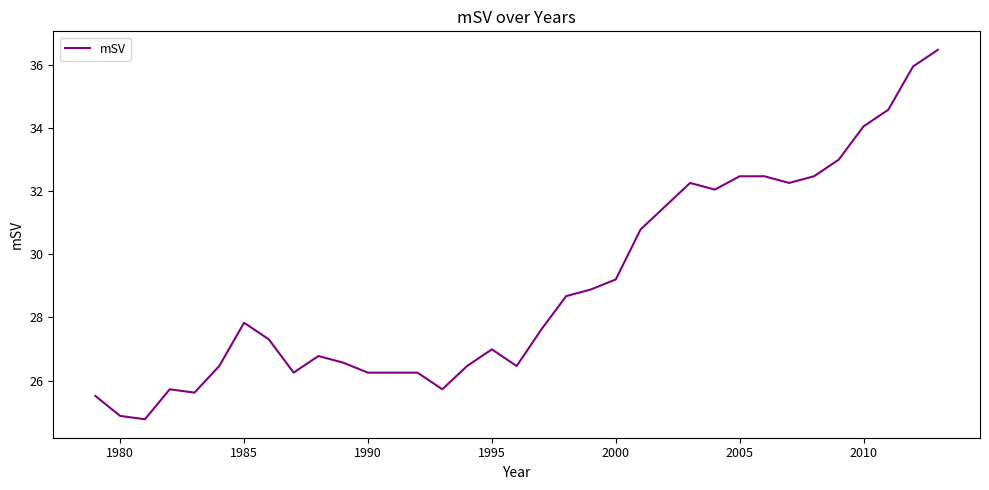

What is the difference between the maximum and minimum values?

11.7